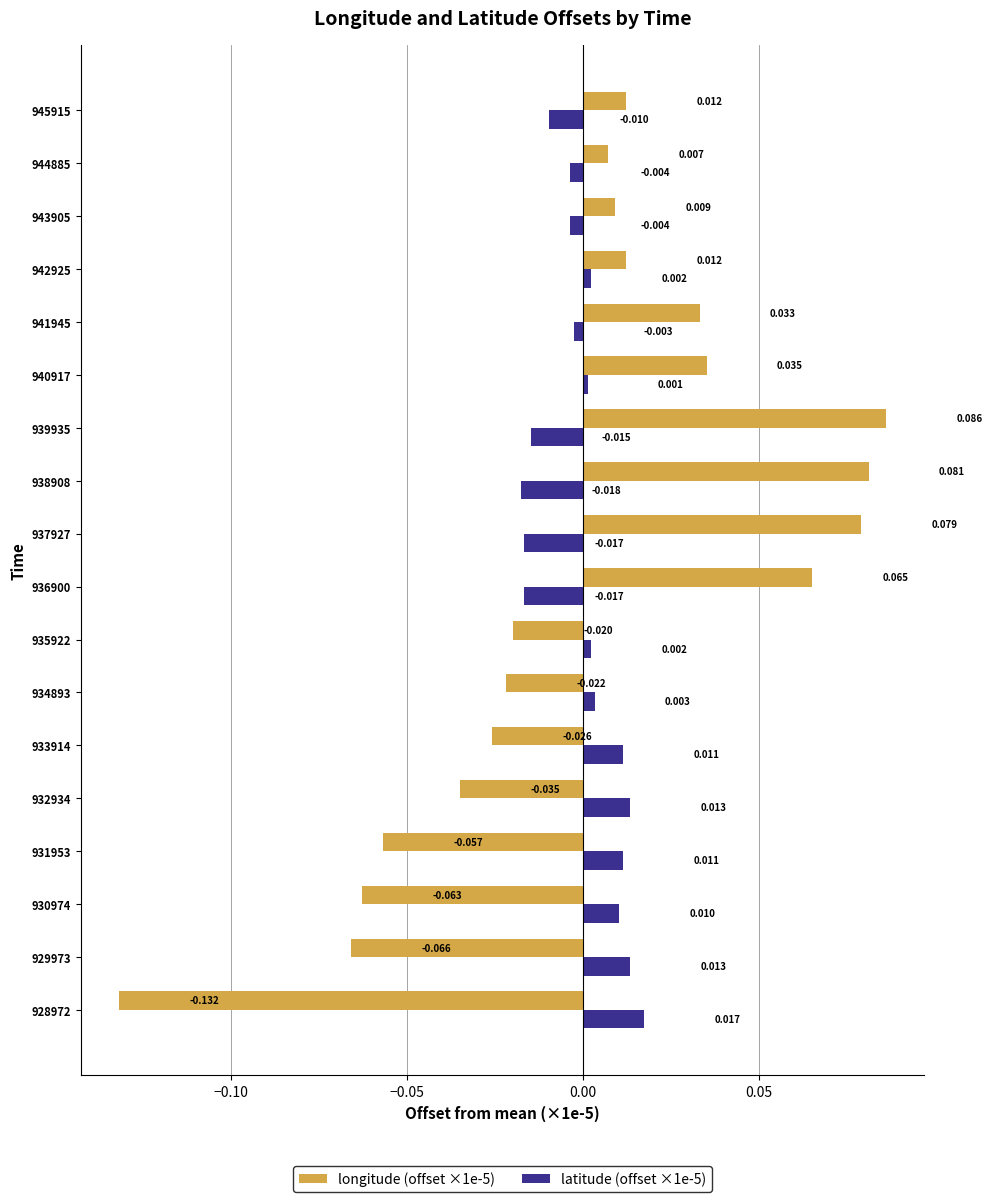

Rank the series by their maximum value, from highest to lowest.

longitude (offset ×1e-5), latitude (offset ×1e-5)